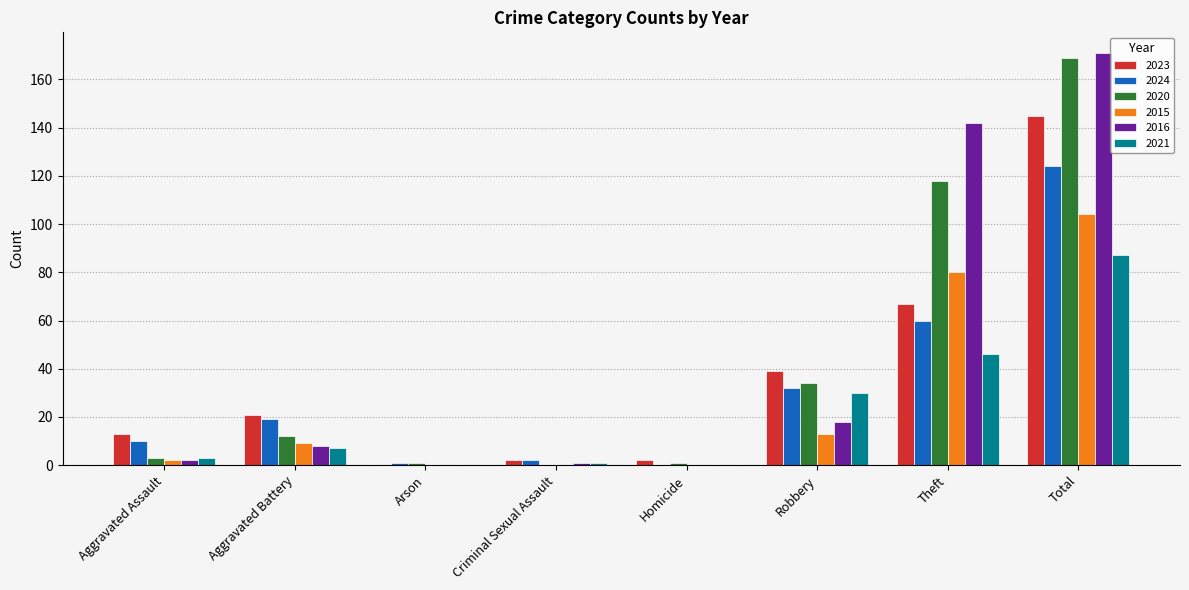

Is it true that 2021 equals 68 at Theft?

False